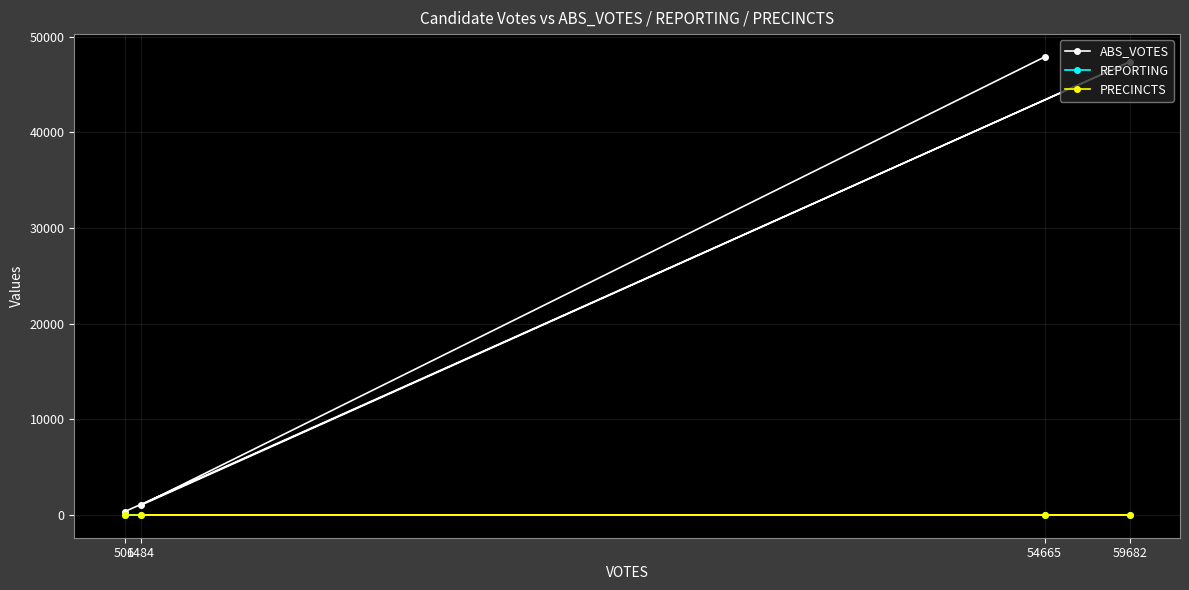

Does the chart display data point markers on the line(s)?

Yes